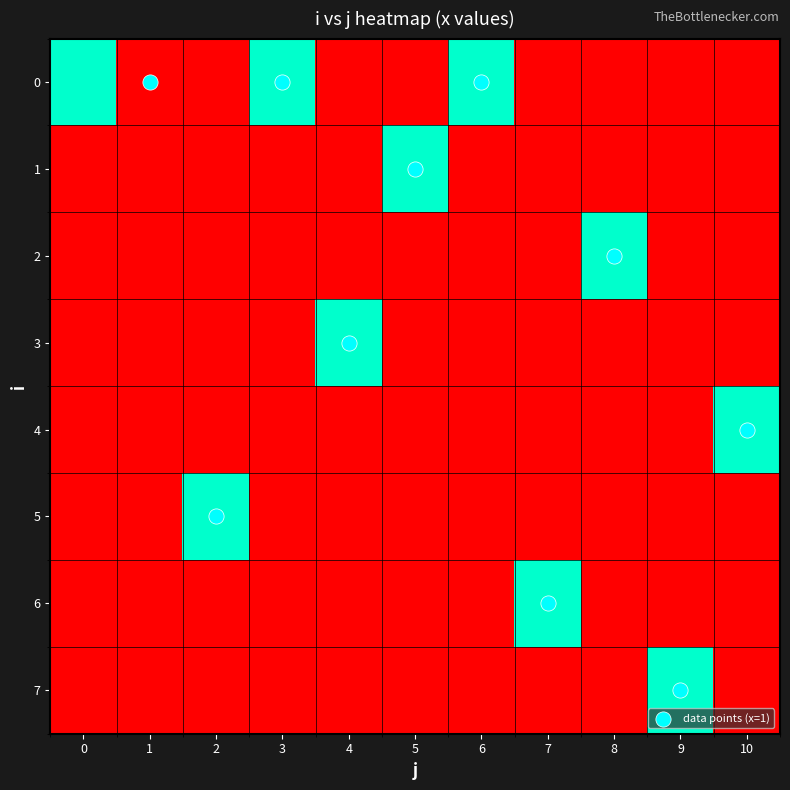

Rank the categories by 6 value from highest to lowest.

7, 0, 1, 2, 3, 4, 5, 6, 8, 9, 10